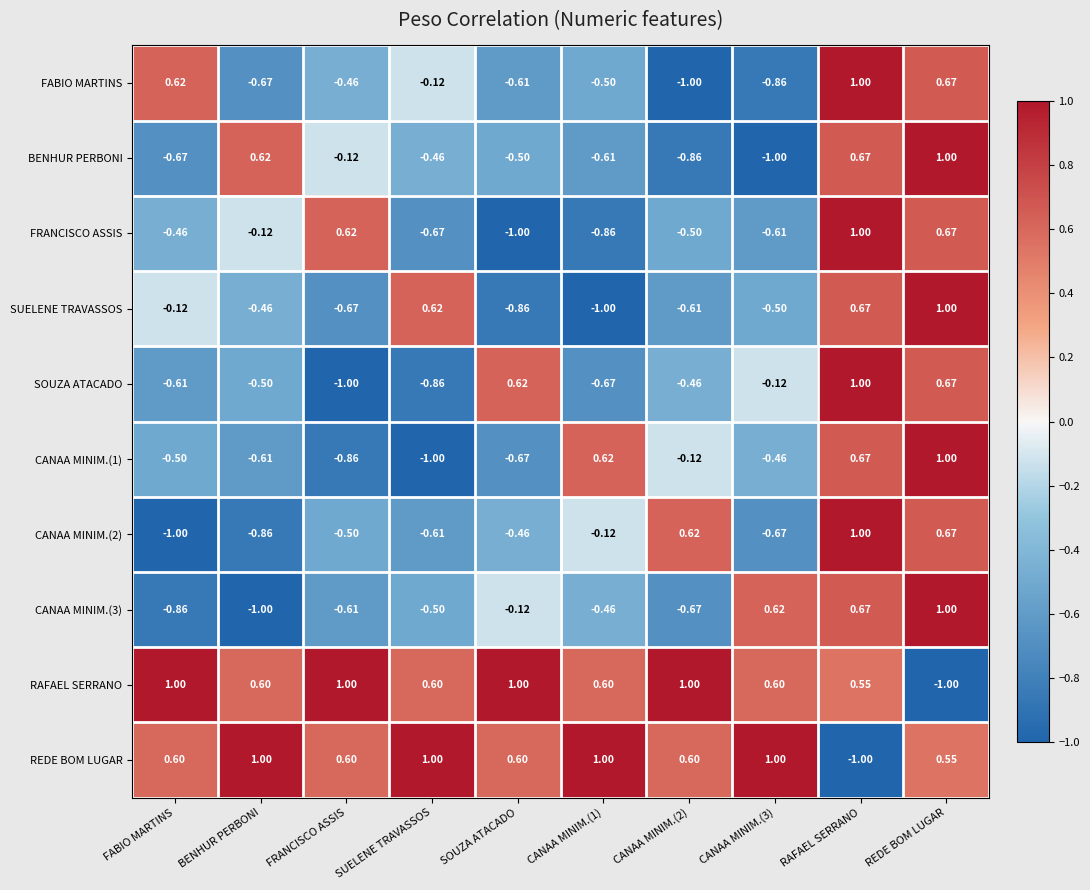

Where is FABIO MARTINS nearest to the value 0?

SUELENE TRAVASSOS